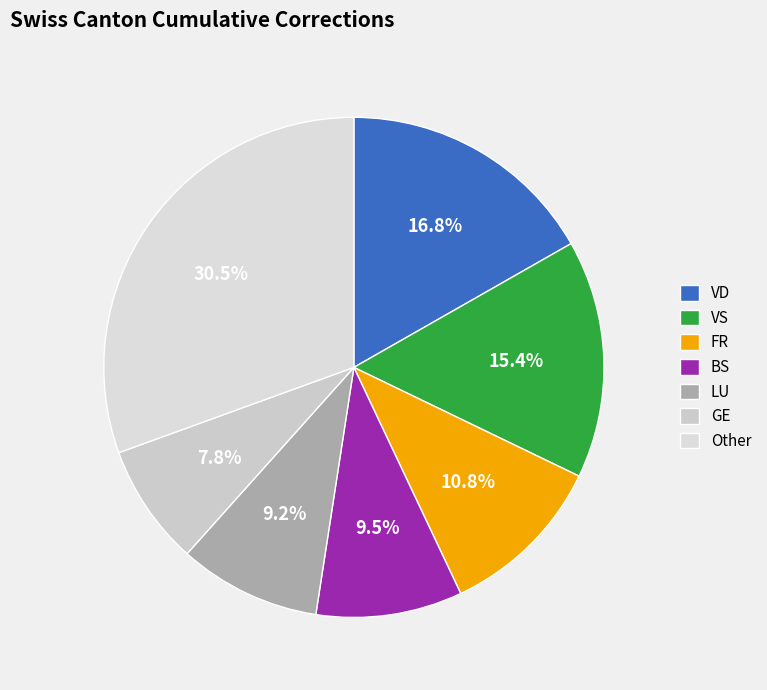

To the nearest percent, what portion does FR represent?

11%